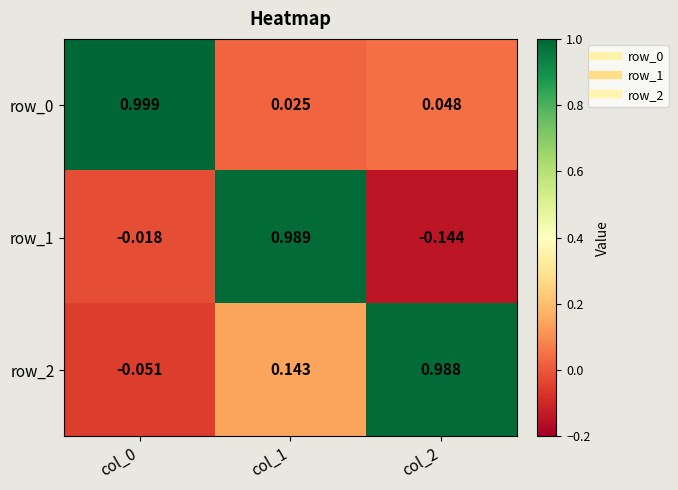

The value of row_1 at col_1 is 1.0. True or false?

True